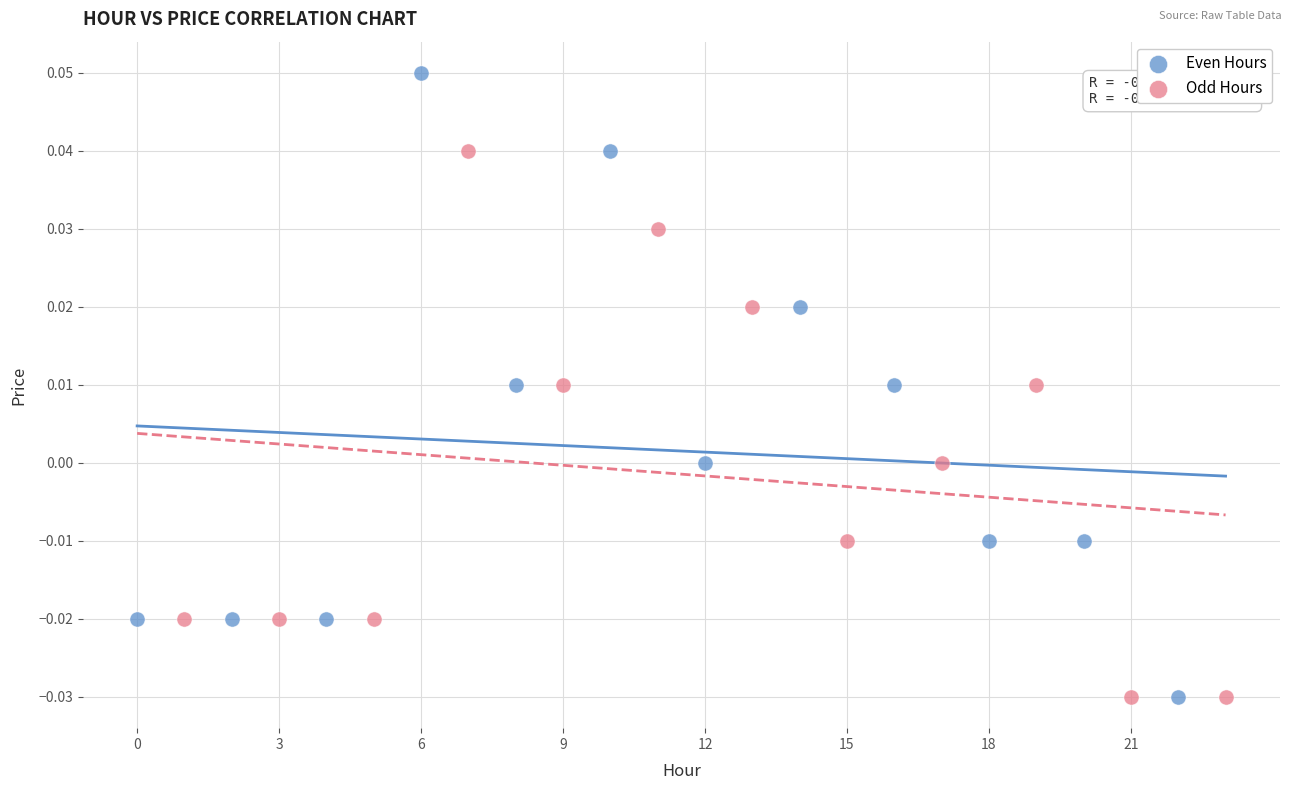

Which series reaches the maximum Y coordinate?

Even Hours